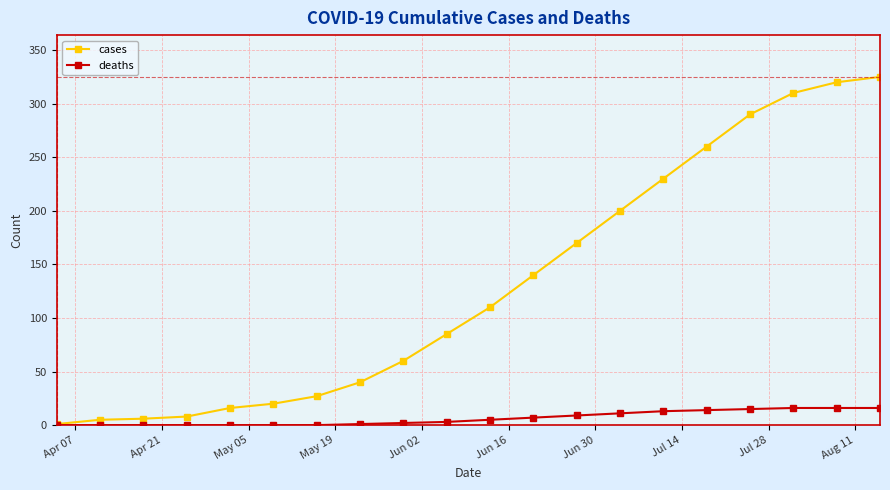

At how many categories does at least one series exceed 162?

8